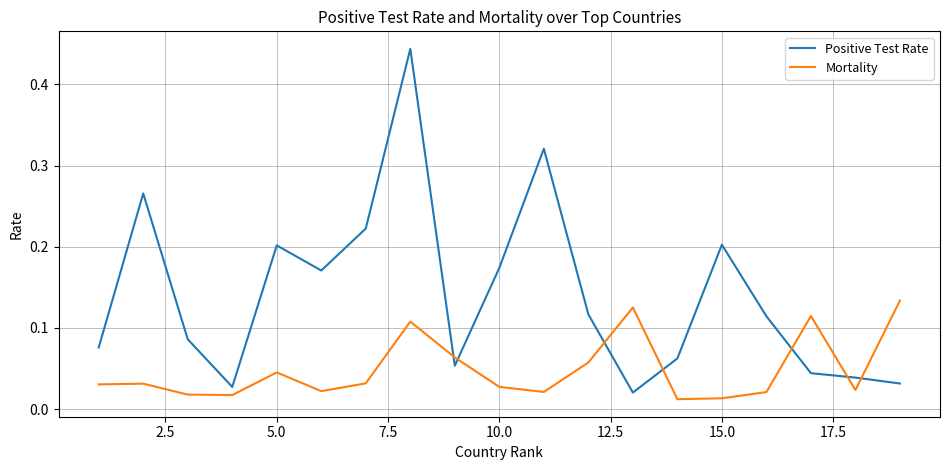

List the series in order of their overall mean, lowest first.

Mortality, Positive Test Rate